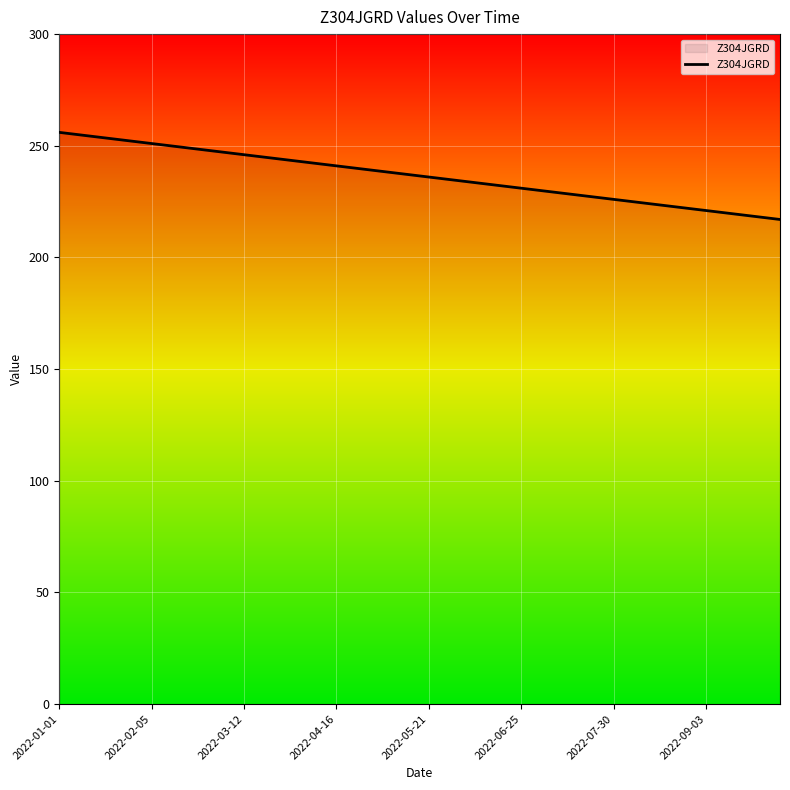

What is the smallest value displayed?

217